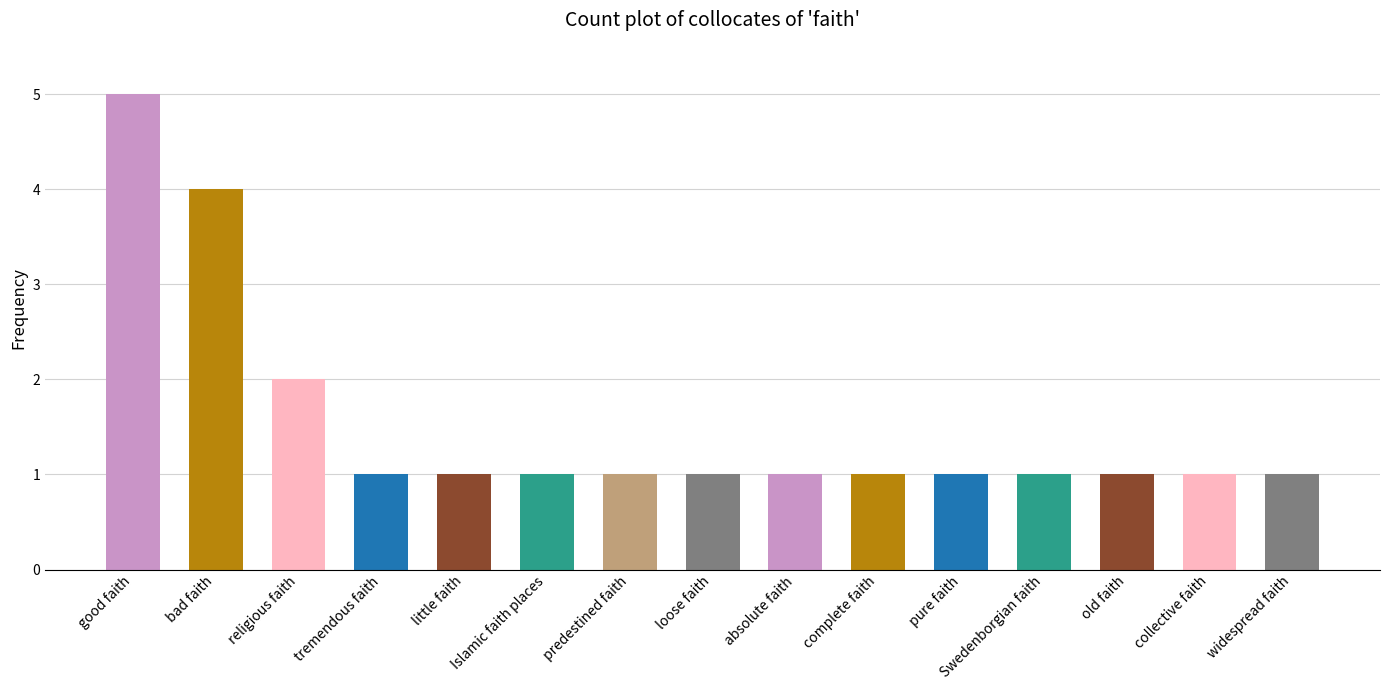

Is it true that the value at good faith is 5?

True